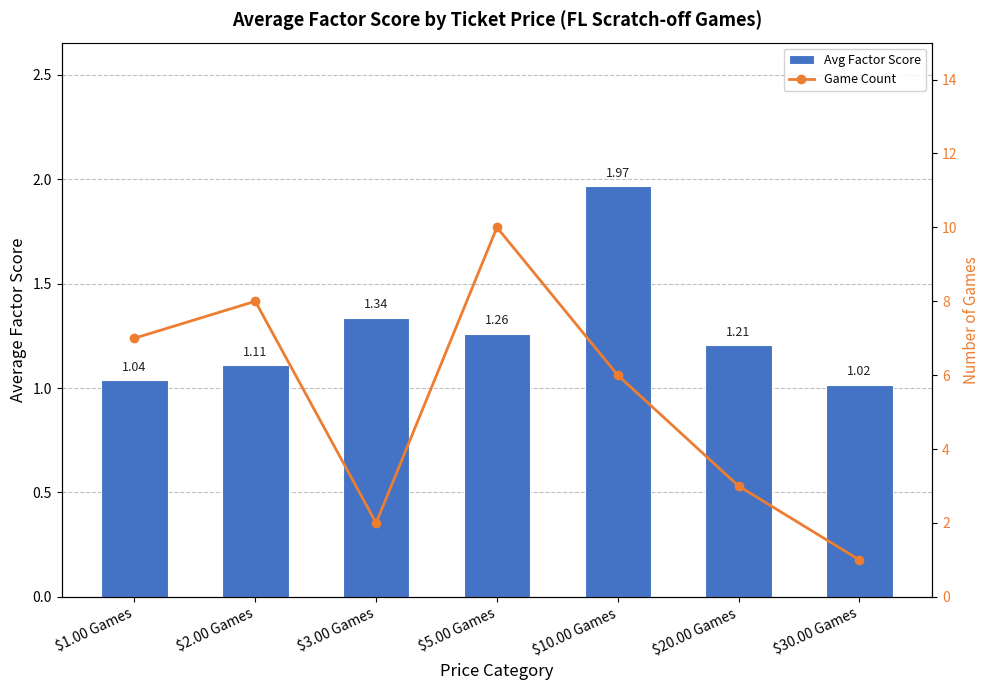

What is the sum of the Avg Factor Score values at $5.00 Games and $1.00 Games?

2.3